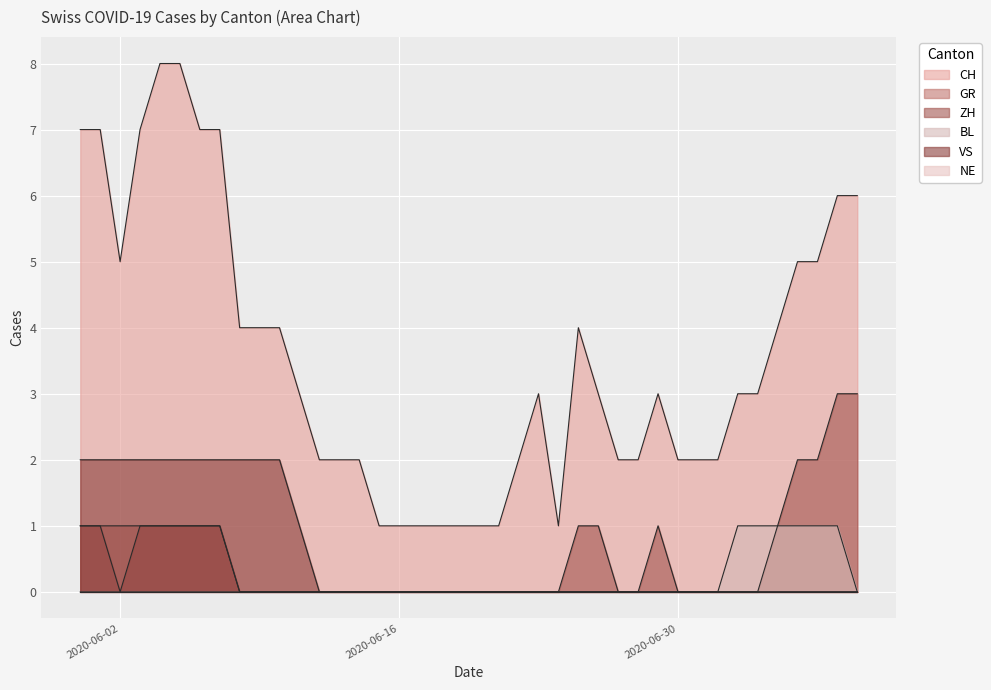

How many data points in CH are less than 3?

17